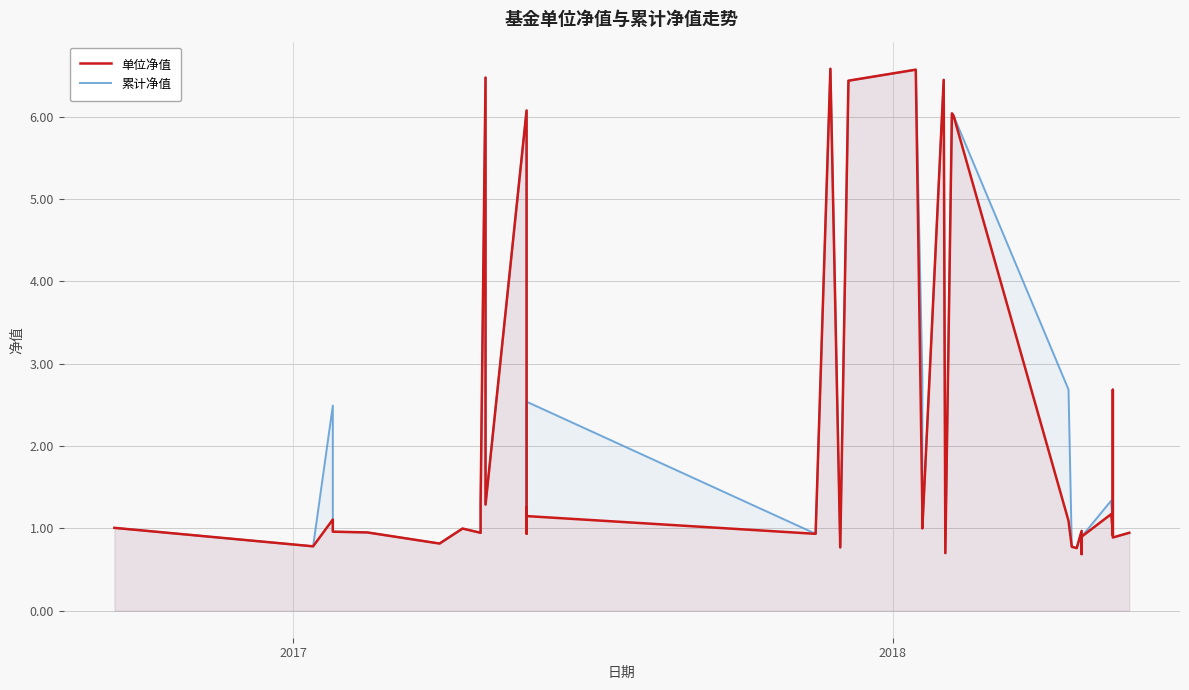

At how many categories does at least one series exceed 4?

8